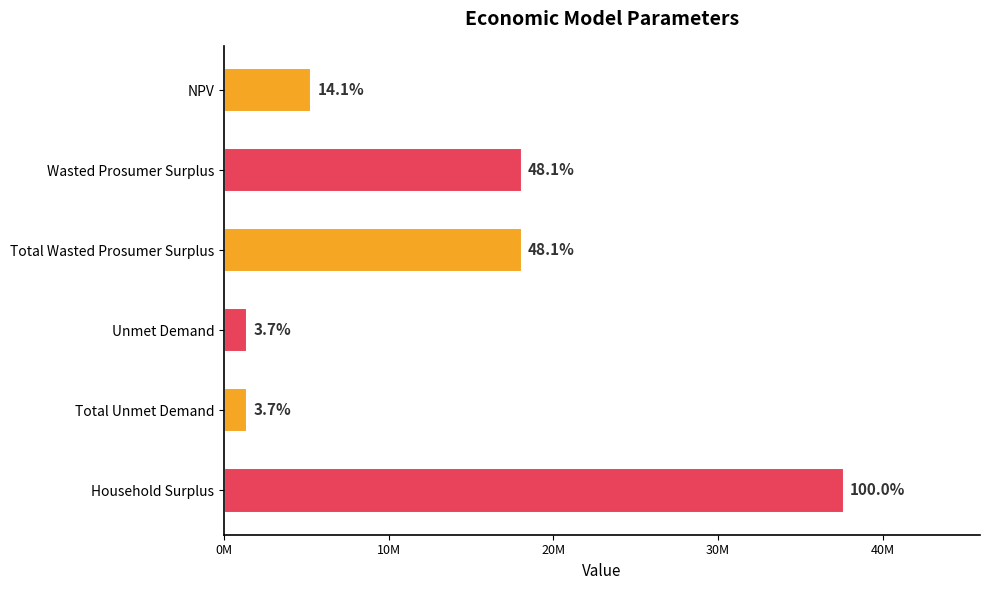

Are the bars horizontal?

Yes